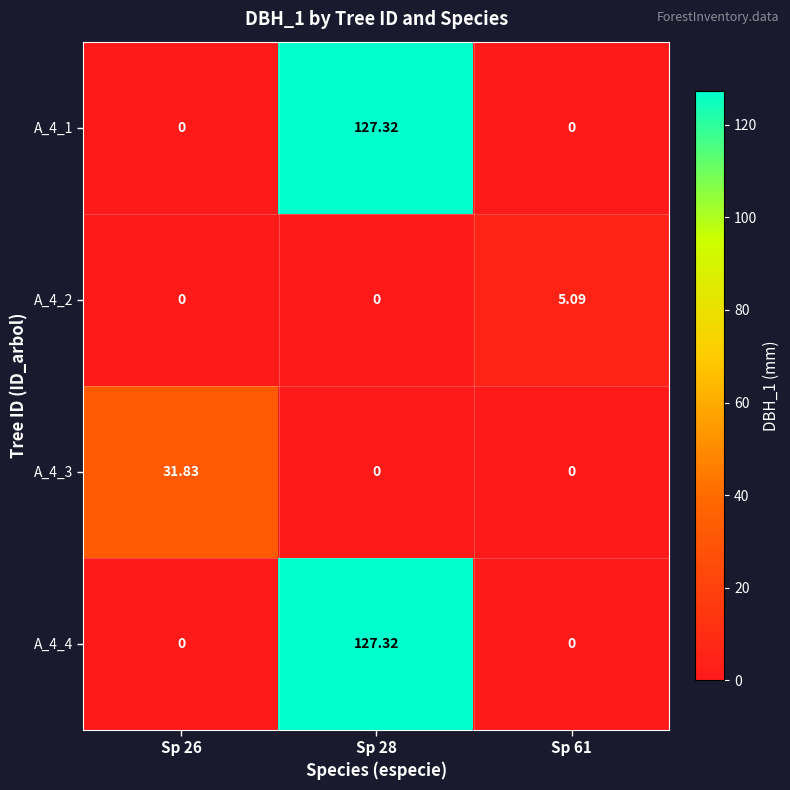

Which has a higher value, Sp 61 or Sp 26?

Sp 61